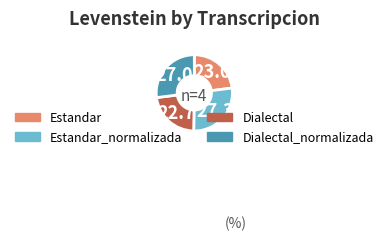

Is there a majority slice in this chart?

No